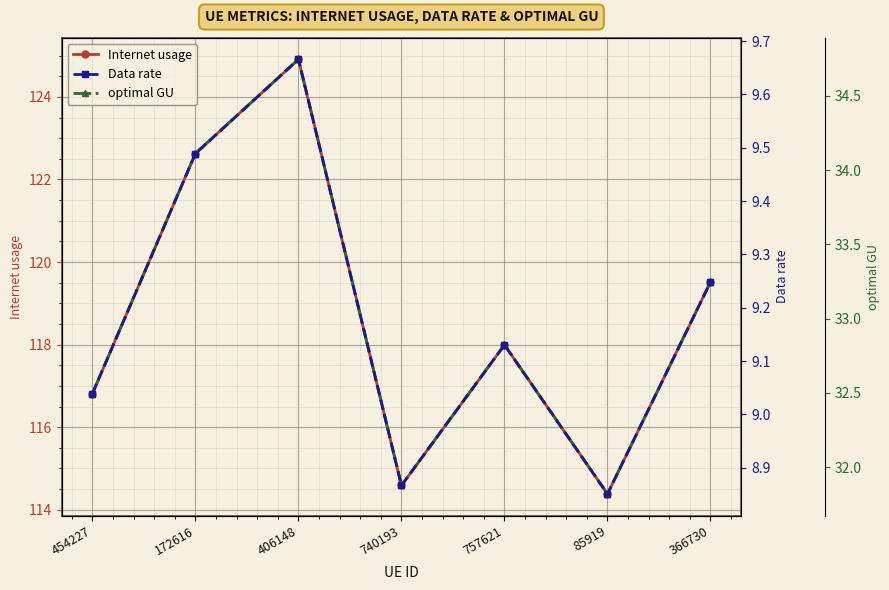

How many values in the Internet usage series exceed 117?

4